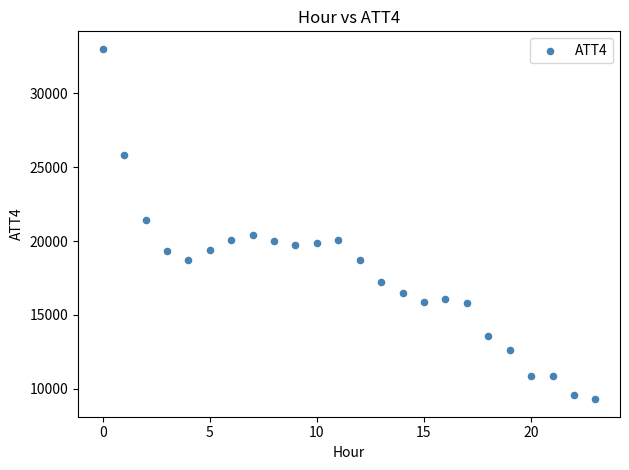

What is the range of Y values (max minus min)?

23700